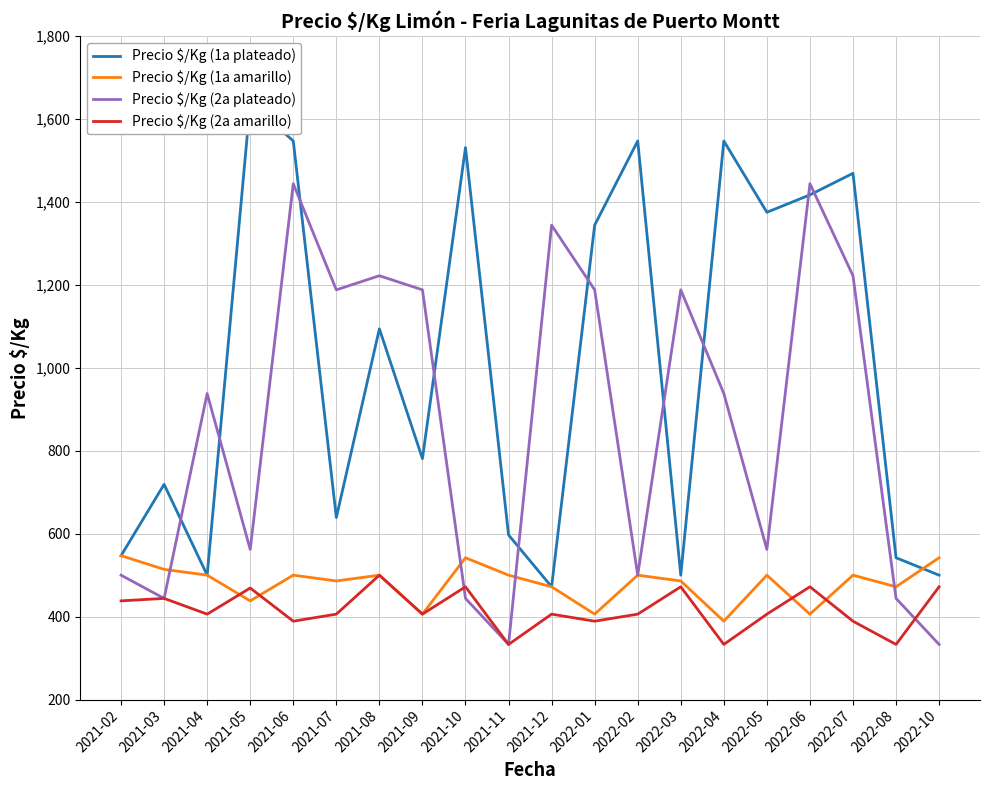

Where does the Precio $/Kg (1a plateado) series first go above 1094?

2021-05